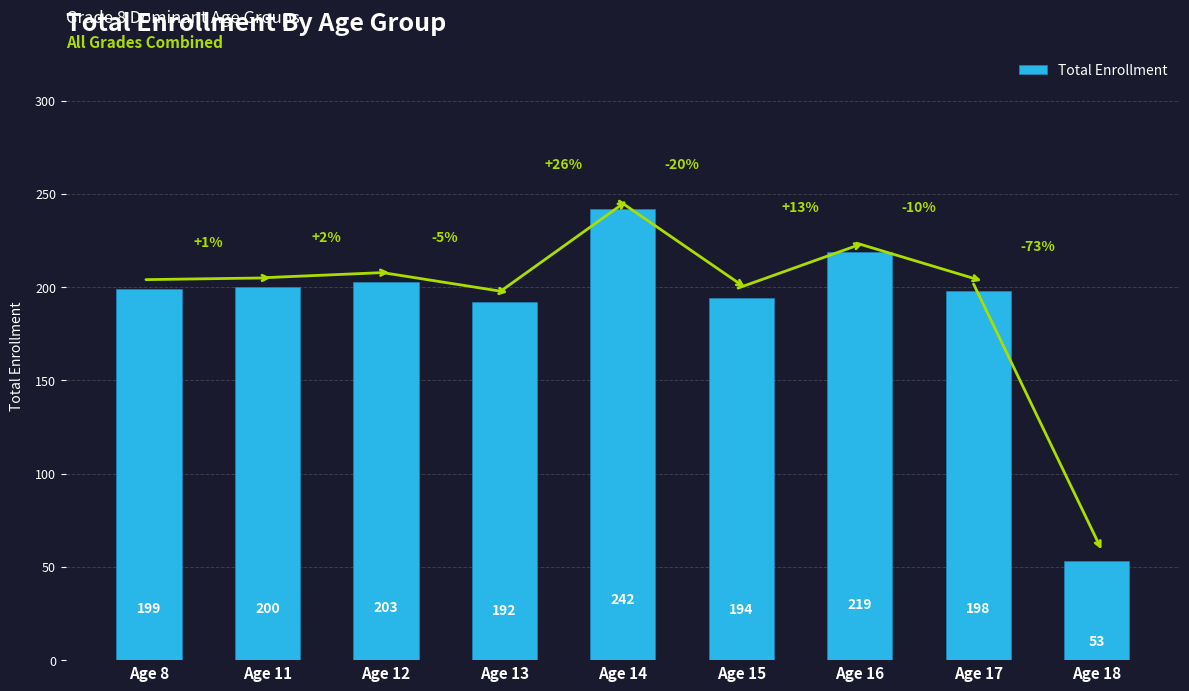

How many data points are less than 199?

4